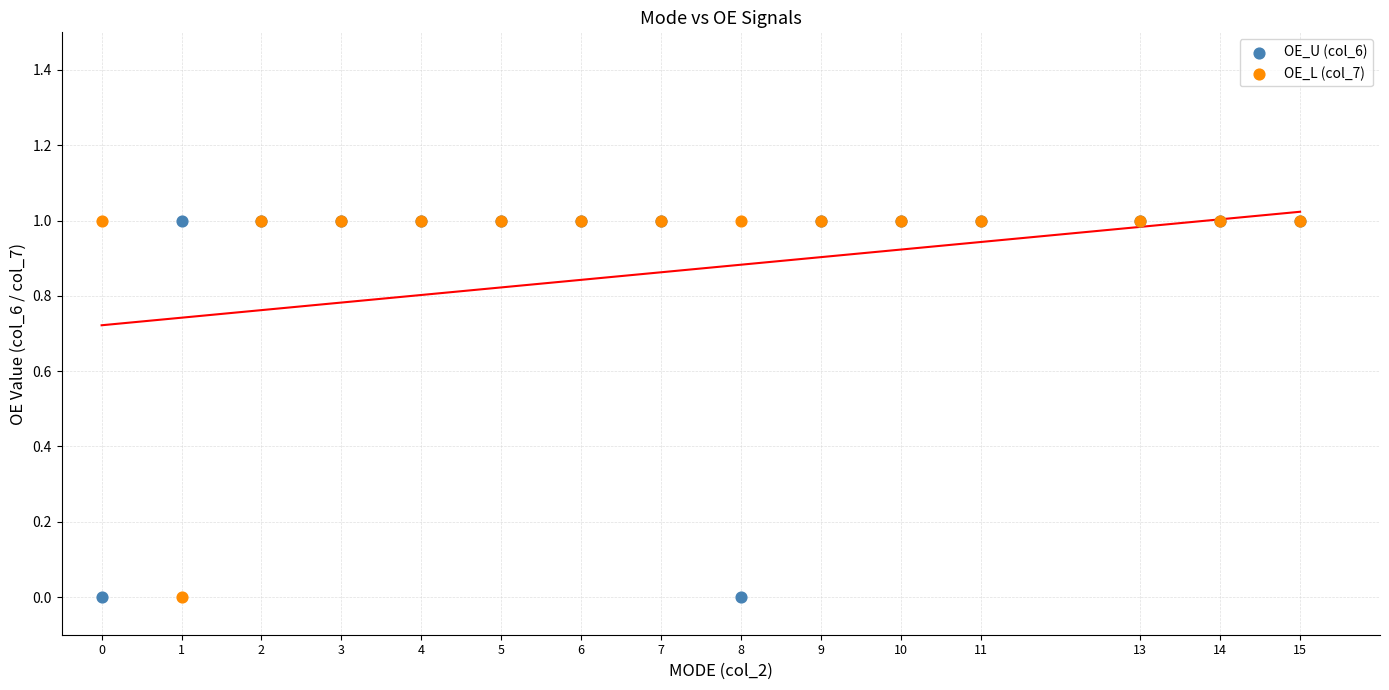

What is the X range (max minus min) for the scatter plot?

15